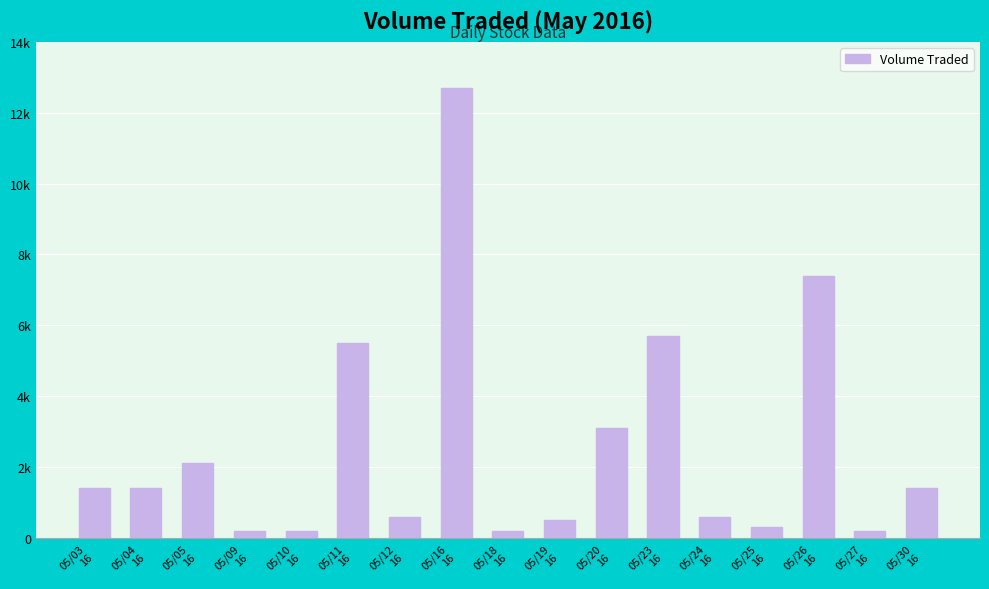

What is the minimum value shown in the chart?

200